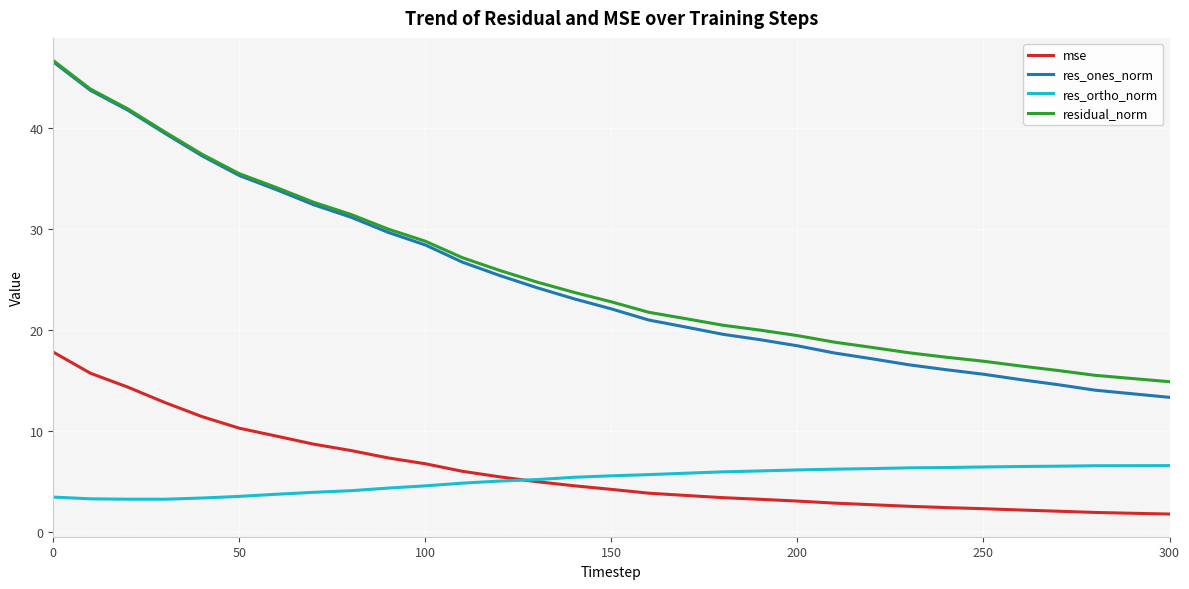

True or false: res_ones_norm and mse cross at least once.

False